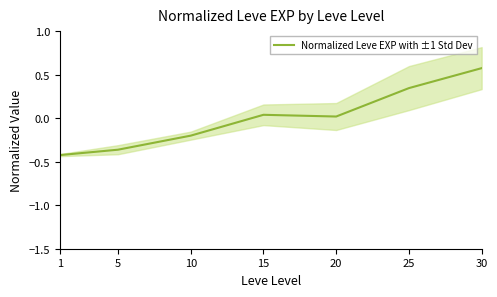

The chart shows a value of 0.0 at 15. True or false?

True